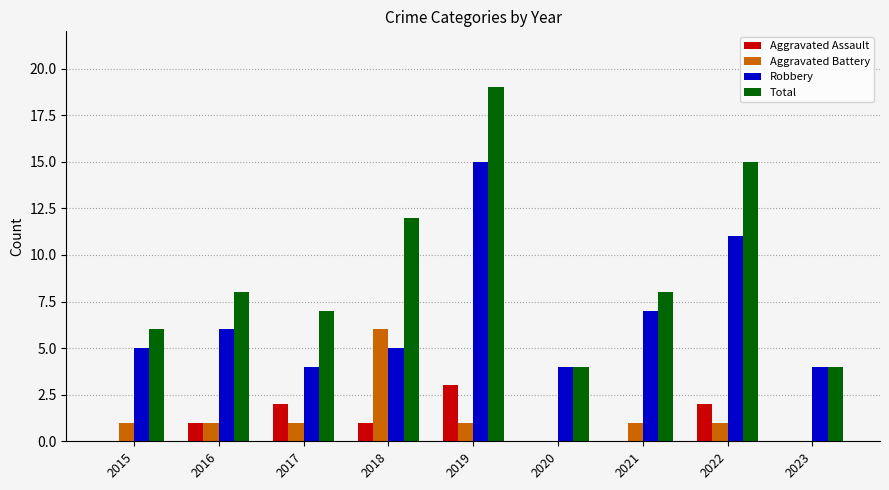

How many Aggravated Assault values are between 0 and 2?

8